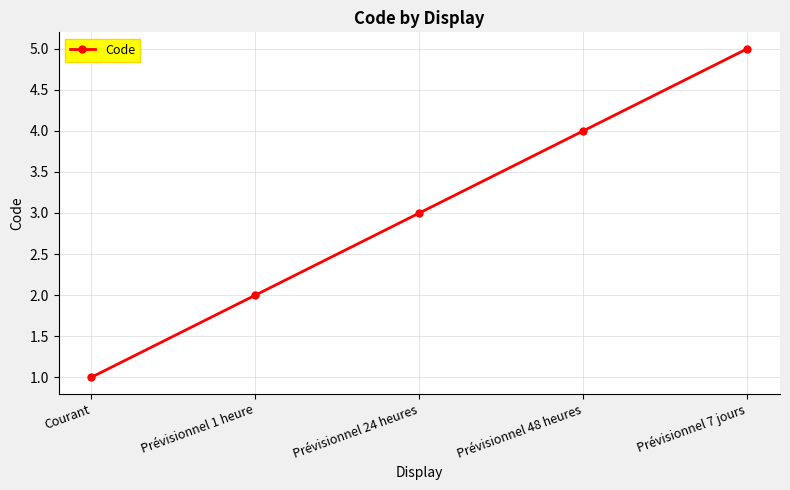

What is the difference between the values at Courant and Prévisionnel 7 jours?

4